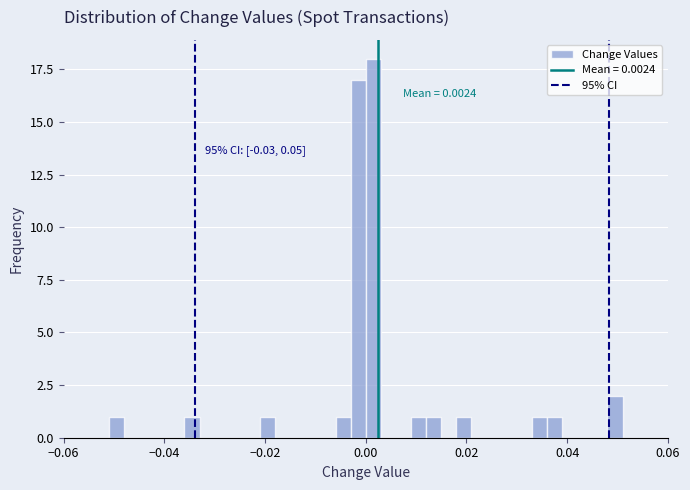

Around what value on the x-axis is the tallest bar? Give the approximate position of its centre, as read against the axis.

0.002